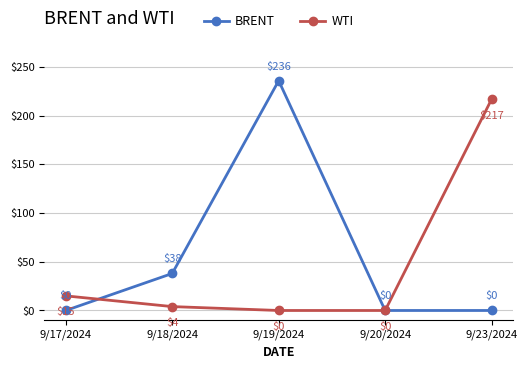

Between 9/17/2024 and 9/23/2024, which series saw the biggest shift?

WTI